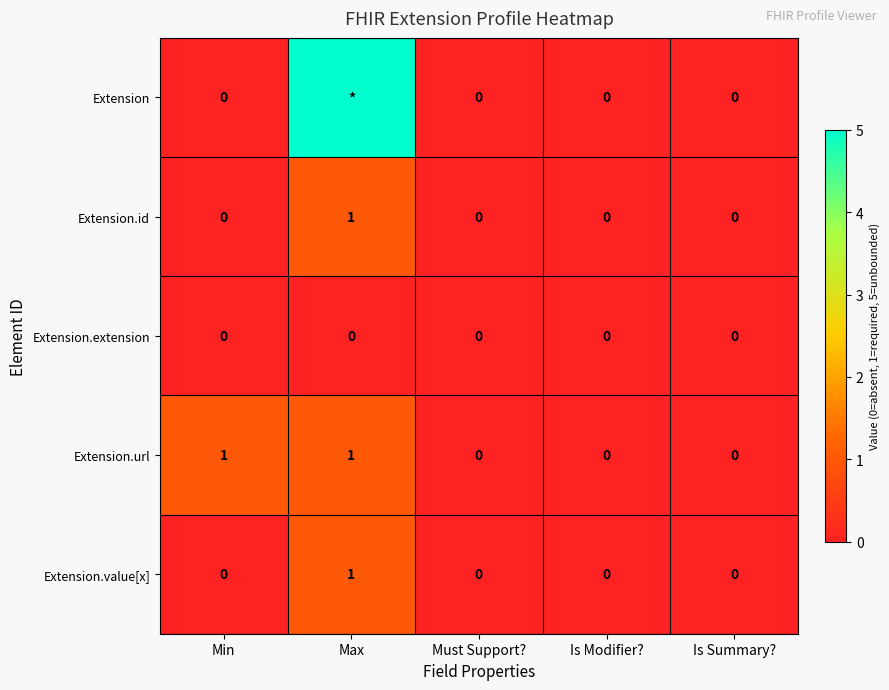

Which has a higher value, Must Support? or Is Modifier??

Must Support?